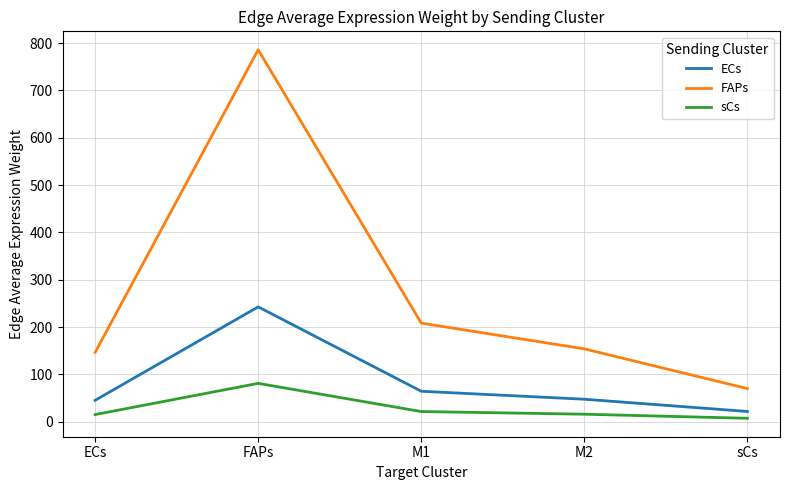

At which category does FAPs reach its first local peak?

FAPs